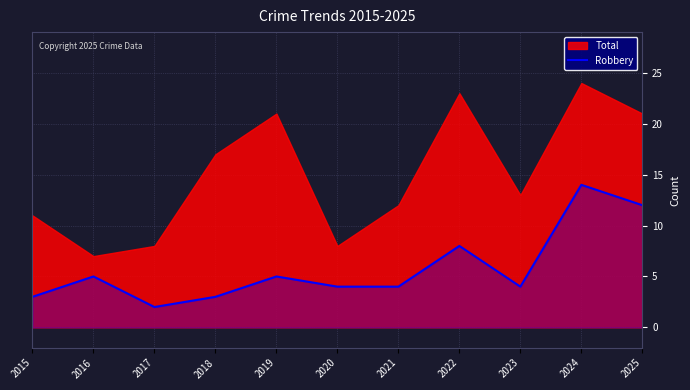

Is it true that Robbery equals 17 at 2025?

False